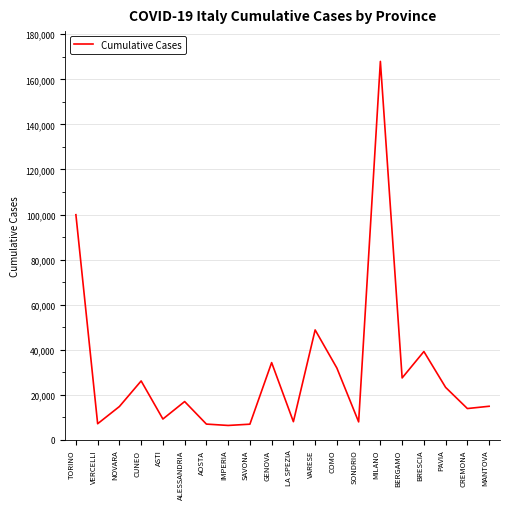

At which category does the data reach its first local valley?

VERCELLI